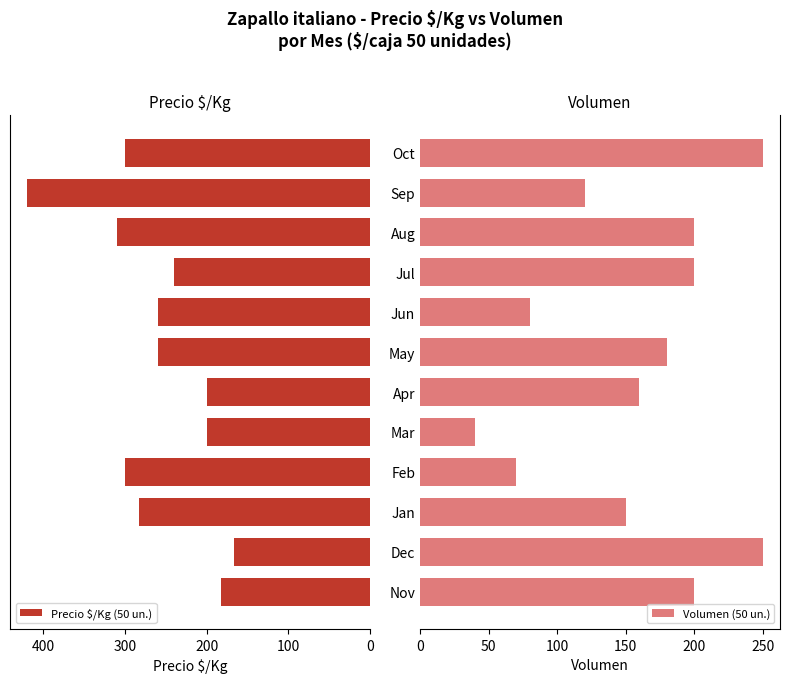

Reading left to right, list all the values displayed in this chart.

Precio $/Kg (50 un.): 183	167	283	300	200	200	260	260	240	310	420	300
Volumen (50 un.): 200	250	150	70	40	160	180	80	200	200	120	250